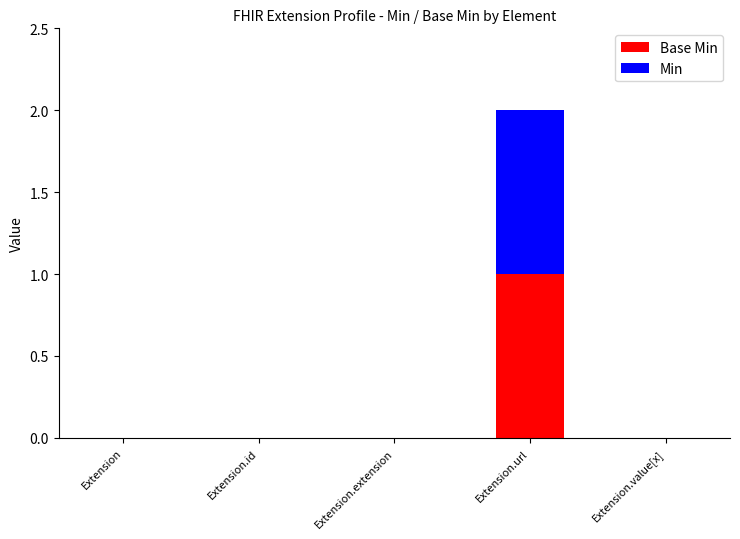

Are the bars grouped side by side (vs. stacked)?

No